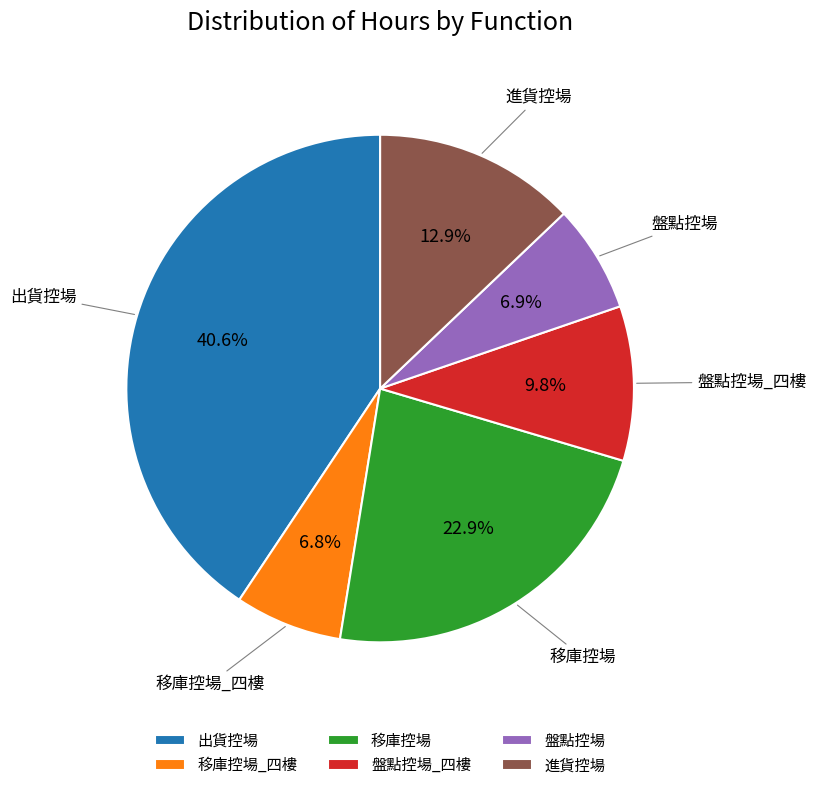

Which slice is the largest?

出貨控場